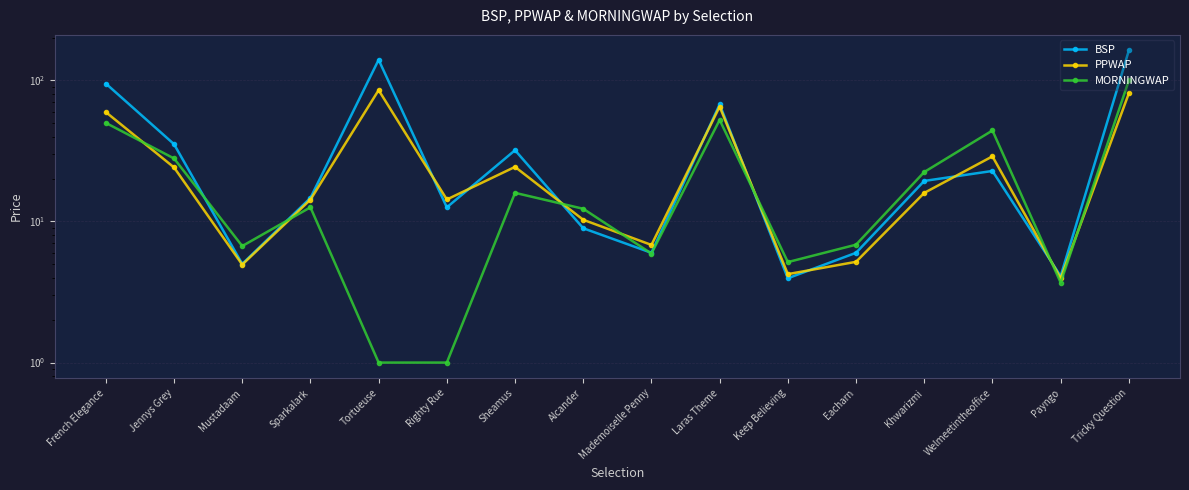

Where is the first local maximum for MORNINGWAP?

Sparkalark